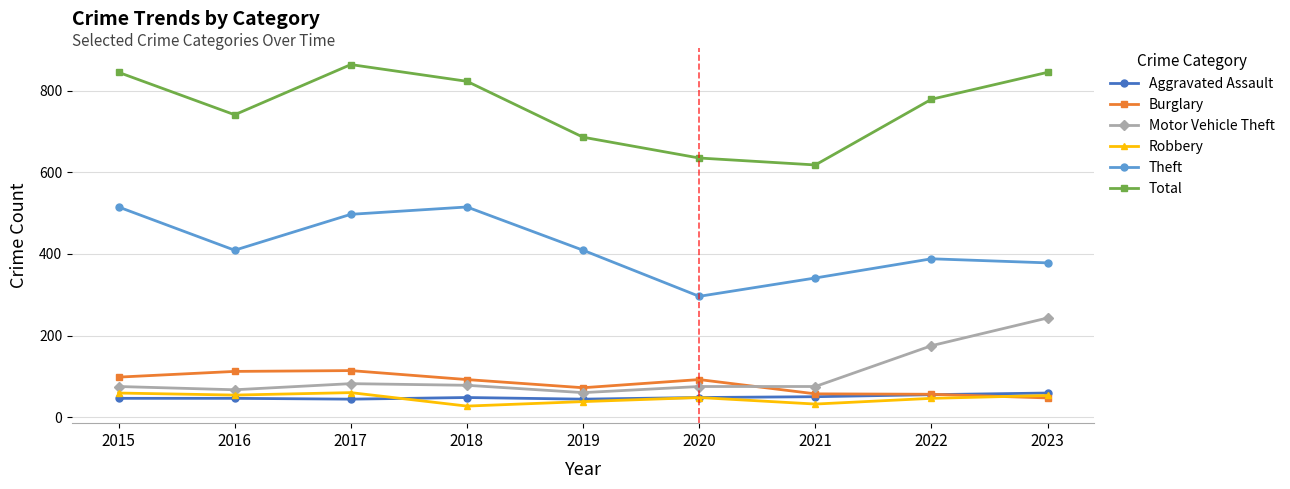

What is the difference between the maximum and minimum values in the Motor Vehicle Theft series?

183